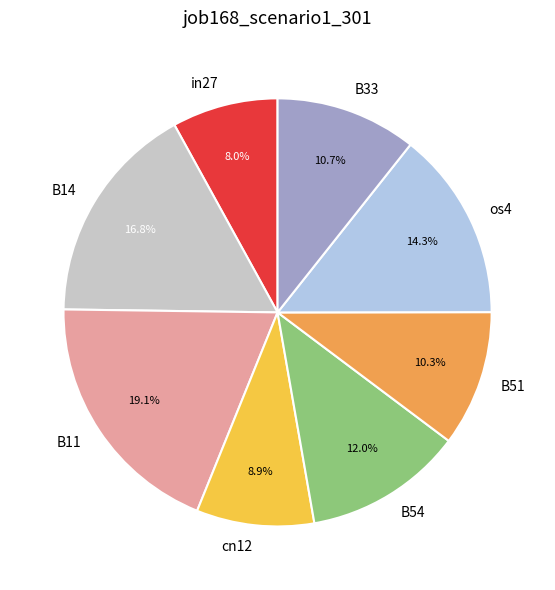

Which has a higher value, os4 or cn12?

os4